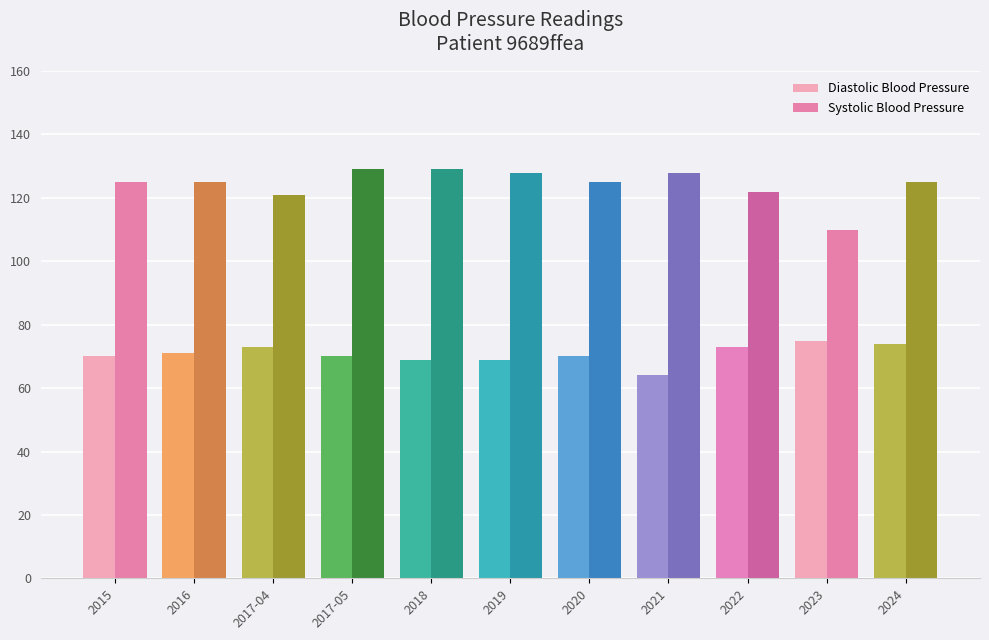

Which category has the lowest value in the Systolic Blood Pressure series?

2023